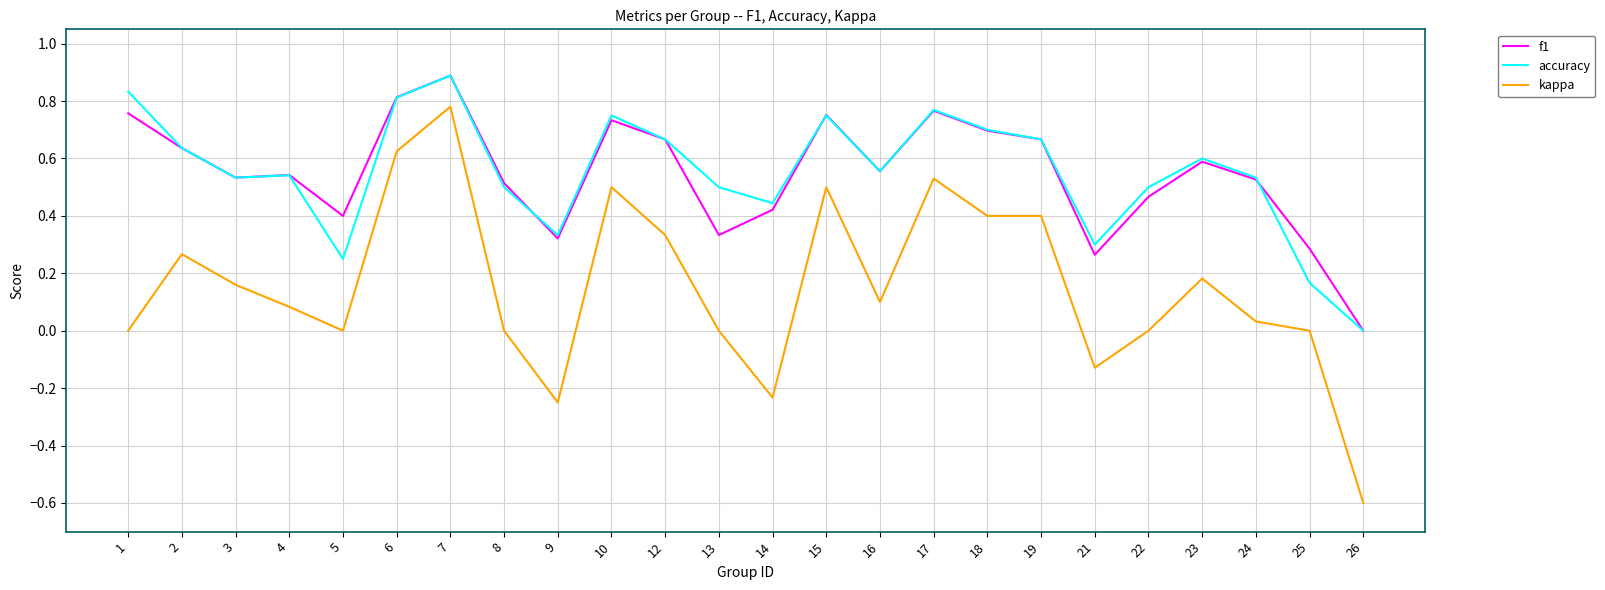

True or false: kappa has a value of 0.5 at 10.

True